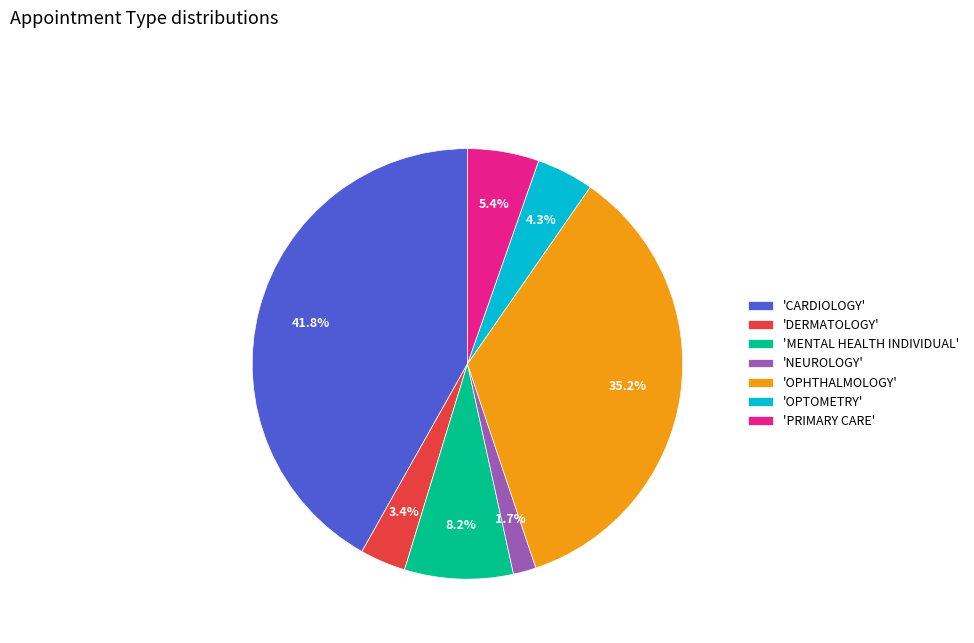

What is the total percentage of 'DERMATOLOGY' and 'OPHTHALMOLOGY'?

38.6%